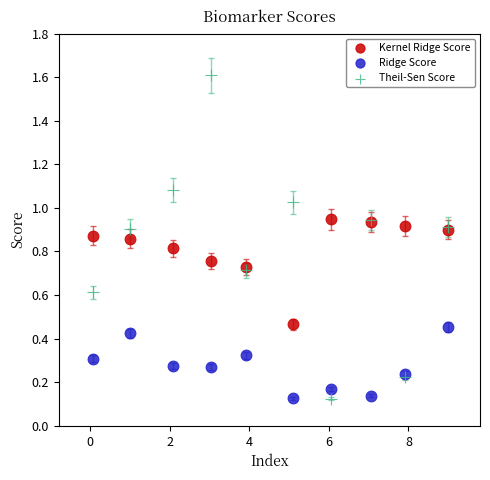

Which series has the largest Y range (max minus min)?

Theil-Sen Score